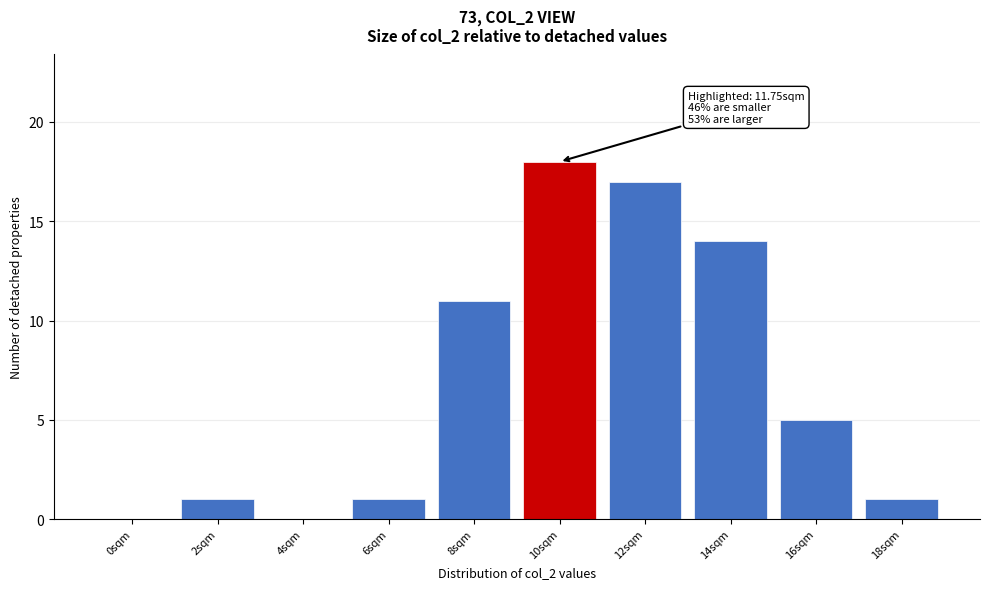

Reading right to left, what are all the values shown in this chart?

18sqm=1	16sqm=5	14sqm=14	12sqm=17	10sqm=18	8sqm=11	6sqm=1	4sqm=0	2sqm=1	0sqm=0